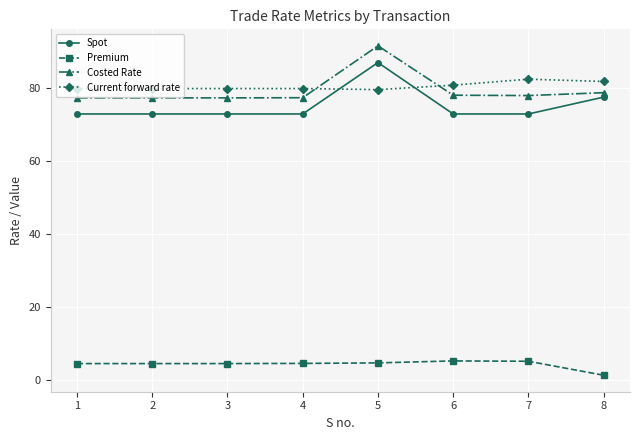

List the series in order of their peak value, lowest first.

Premium, Current forward rate, Spot, Costed Rate